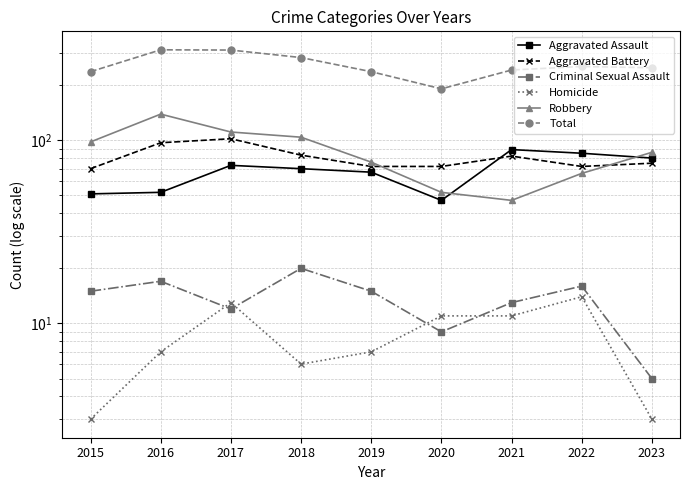

Where is the first local maximum for Aggravated Assault?

2017